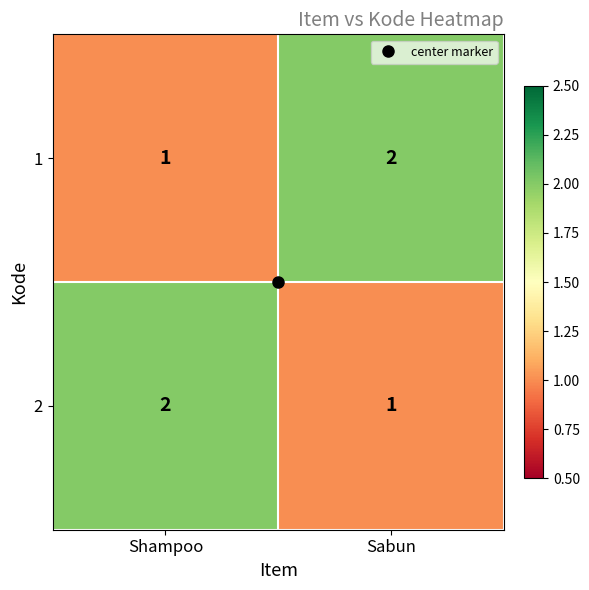

Where is 2 nearest to the value 1?

Sabun